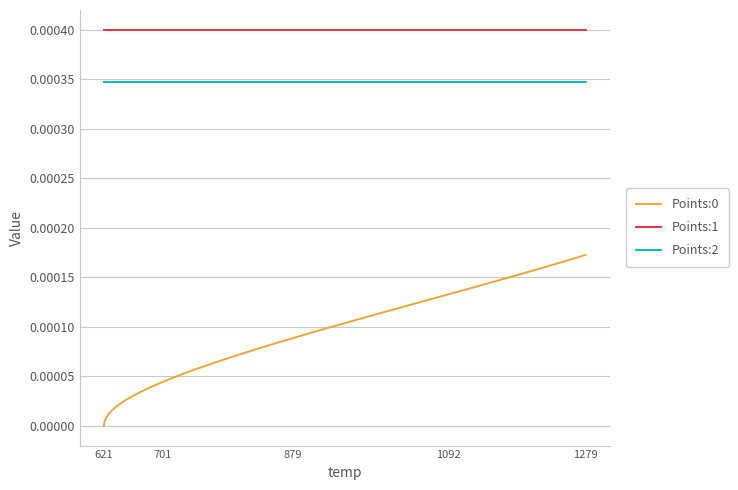

True or false: Points:2 and Points:0 cross at least once.

False